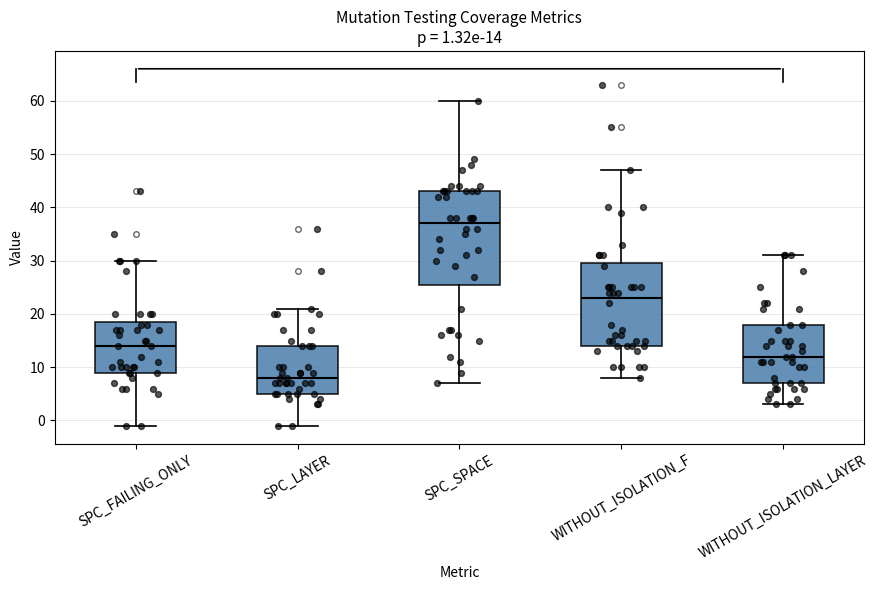

Which box is the tallest, from its lower edge to its upper edge?

SPC_SPACE